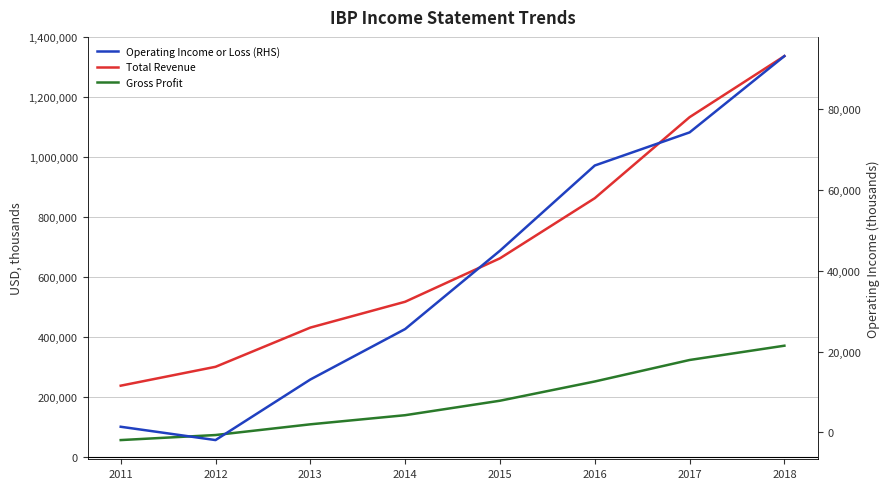

At 2016, list the series in order from largest to smallest.

Total Revenue, Gross Profit, Operating Income or Loss (RHS)